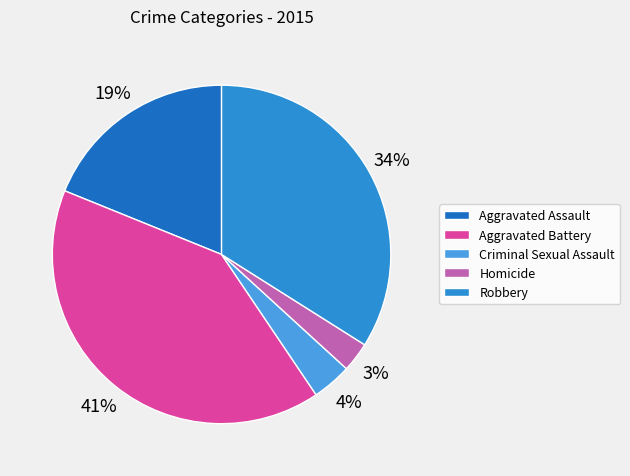

To the nearest percent, what percentage of the pie is Robbery?

34%